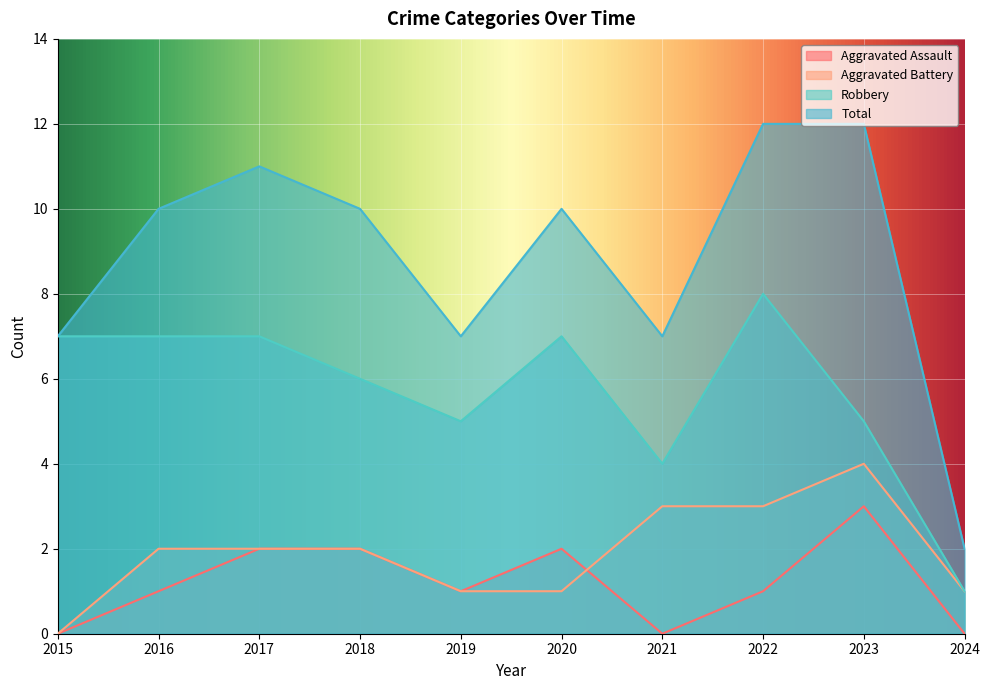

At 2017, list the series in order from largest to smallest.

Total, Robbery, Aggravated Assault, Aggravated Battery